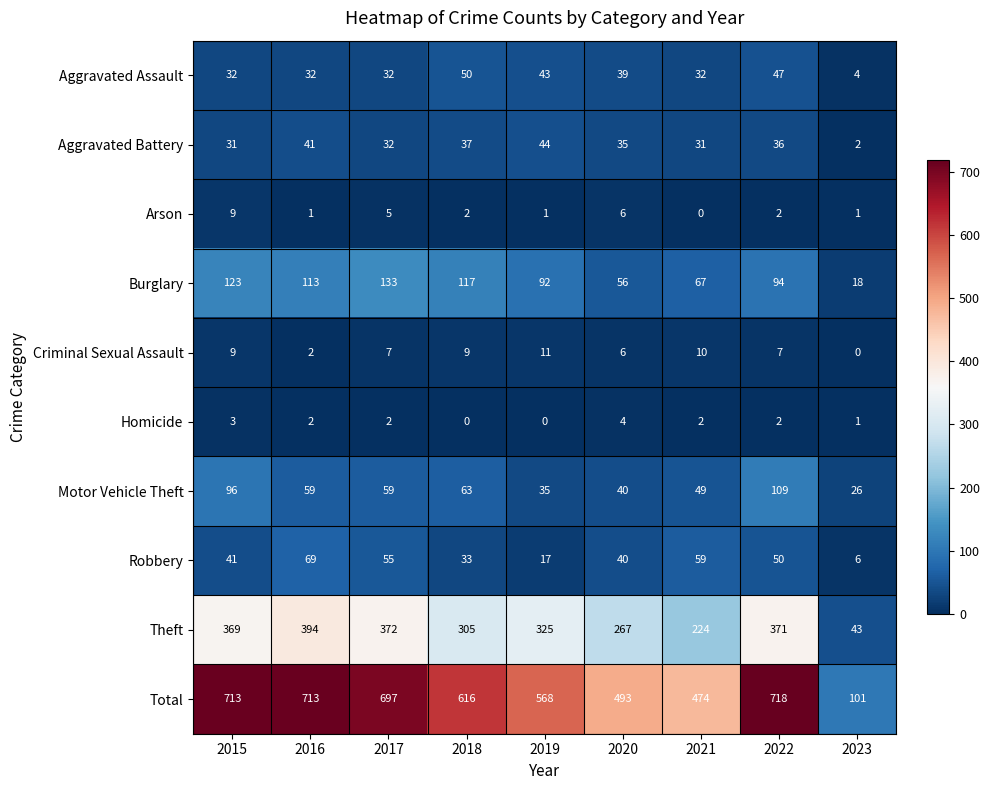

The value of Criminal Sexual Assault at 2018 is 9. True or false?

True